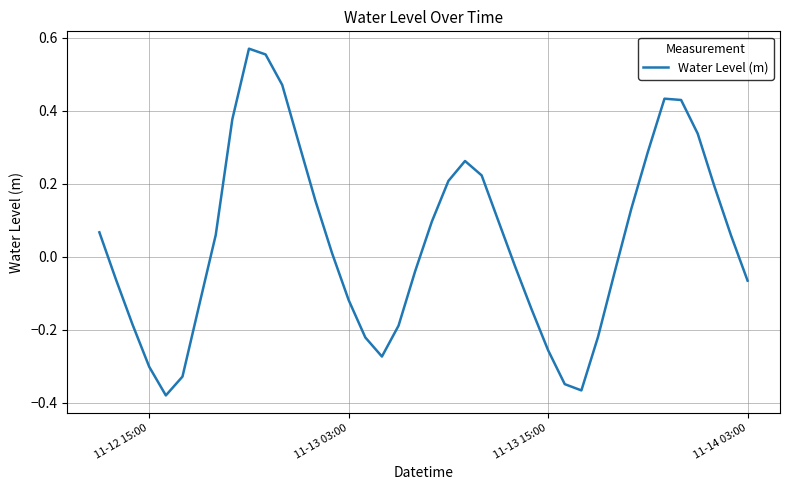

What is the difference between the maximum and minimum values?

1.0